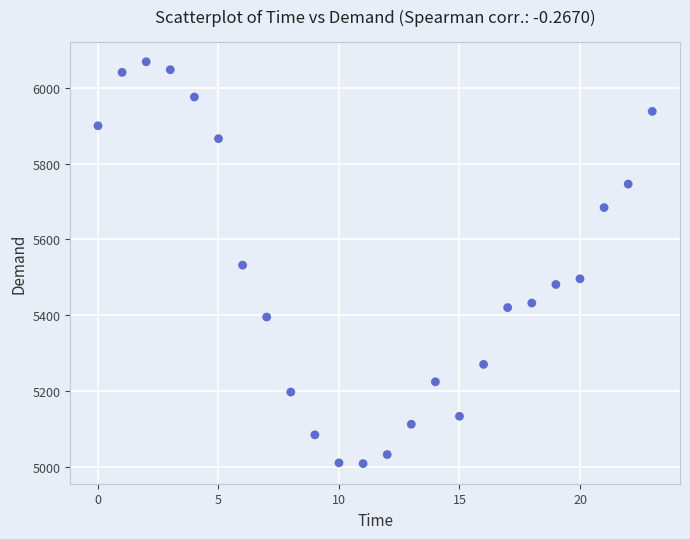

What is the range of Y values (max minus min)?

1061